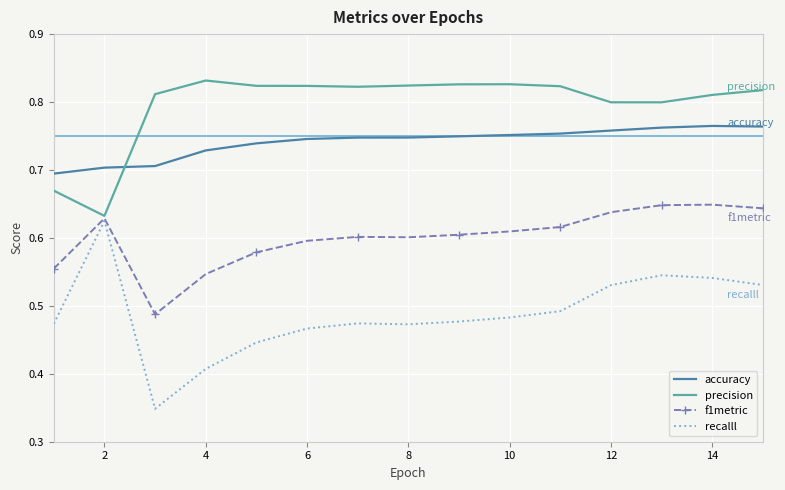

Rank the series by their average value, from lowest to highest.

recalll, f1metric, accuracy, precision